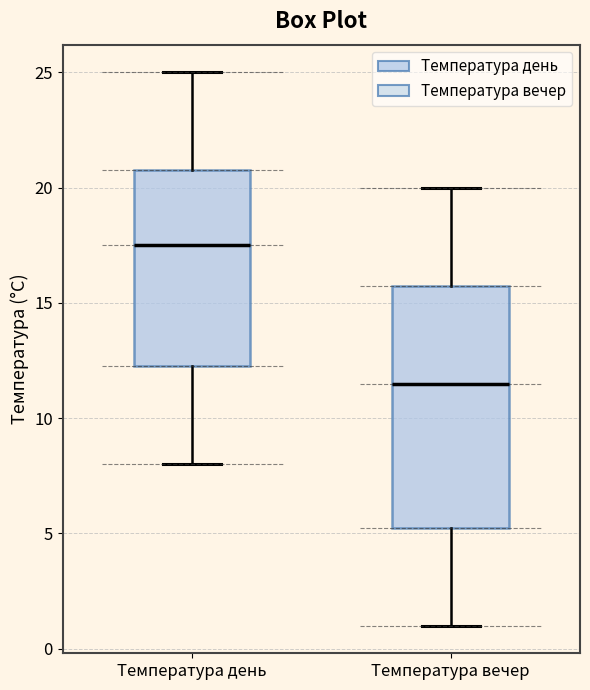

Which box is the tallest, from its lower edge to its upper edge?

Температура вечер